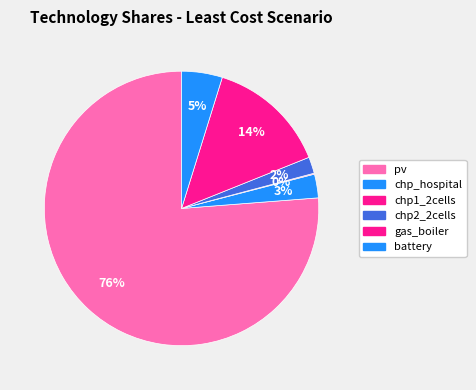

Which category has the smallest portion of the pie?

chp1_2cells